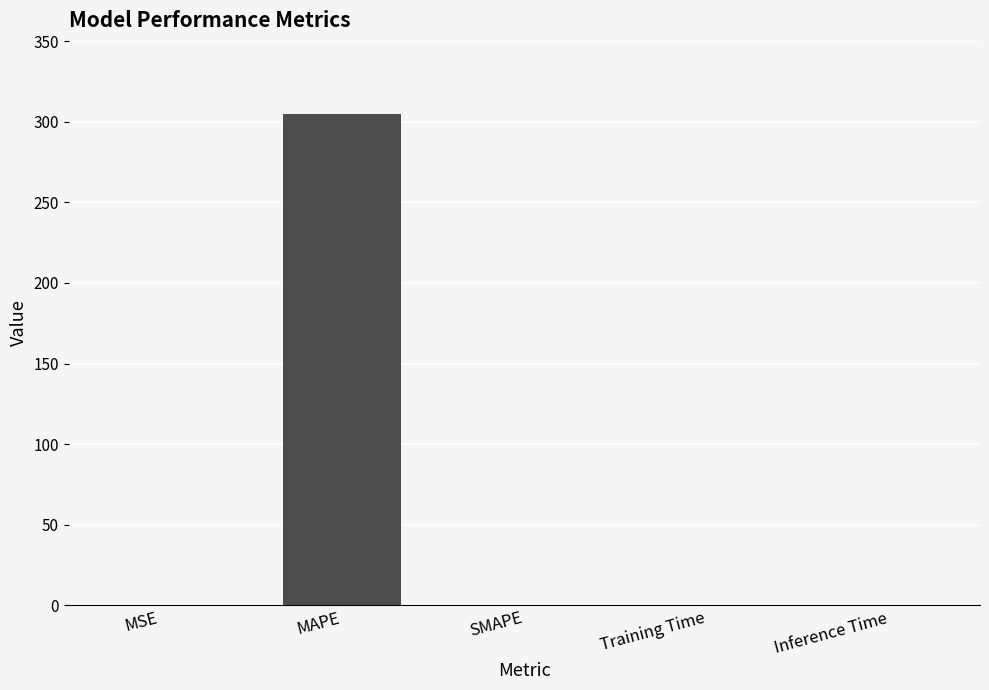

What is the change in value from MAPE to SMAPE?

-304.6